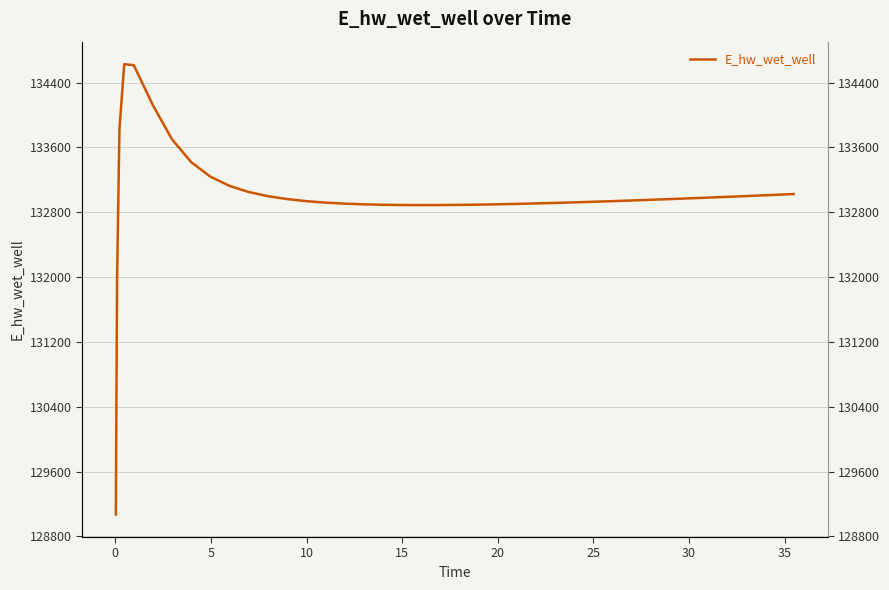

The chart shows a value of 227467.2 at 32. True or false?

False